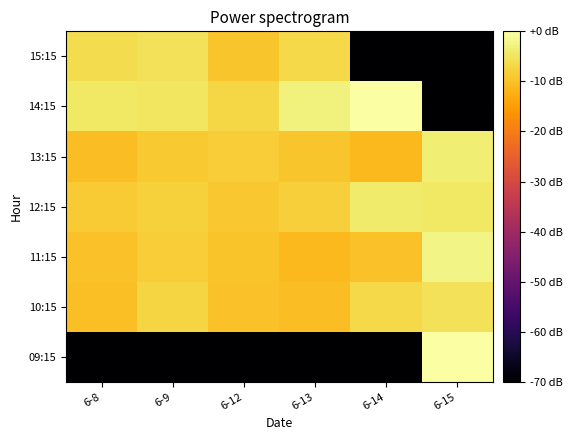

Which series has the widest spread of values?

09:15